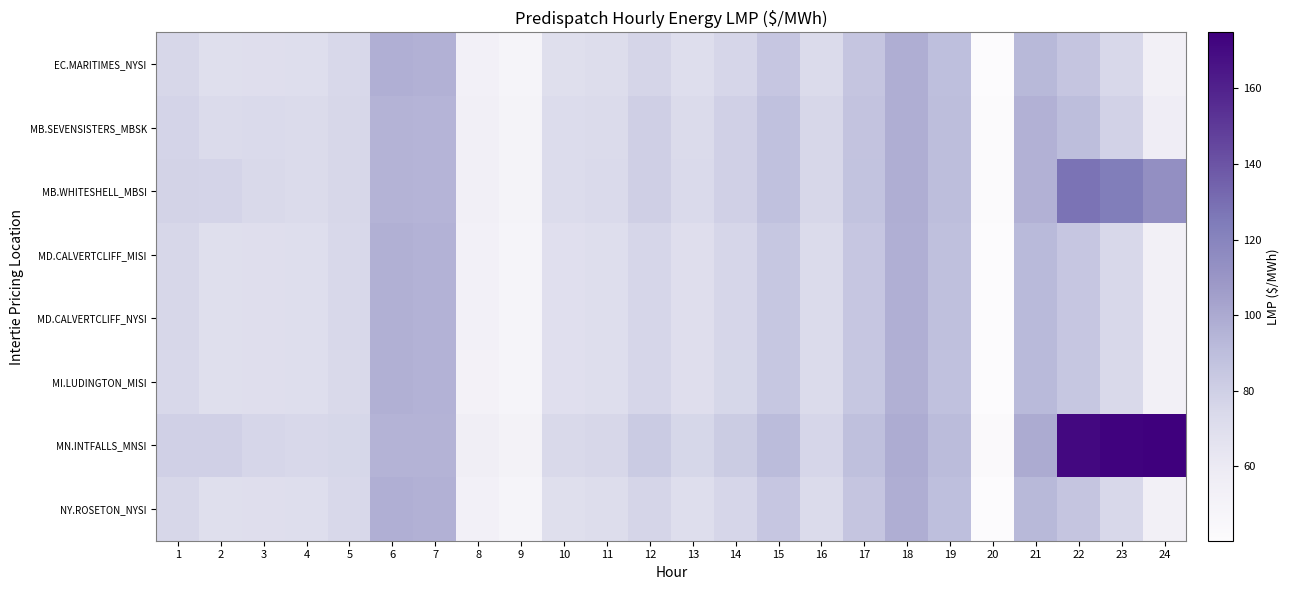

At which category does the chart reach its peak across all series?

24